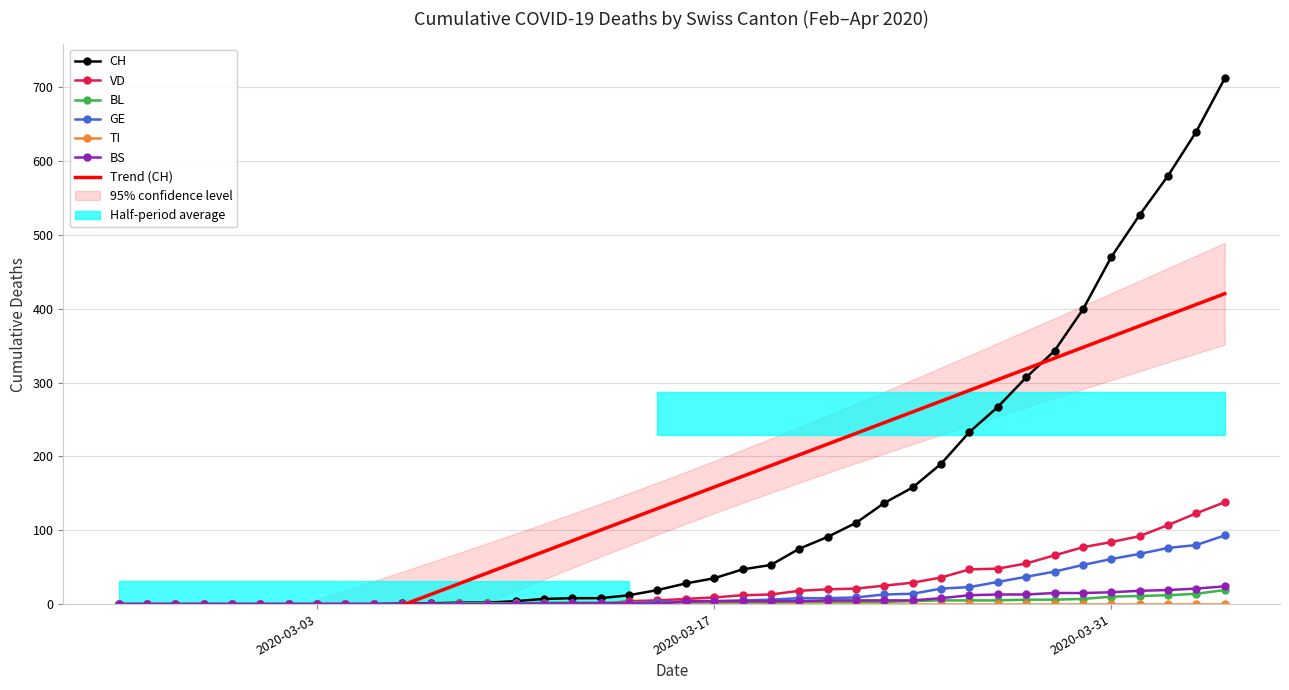

What is the highest value of the GE series?

93